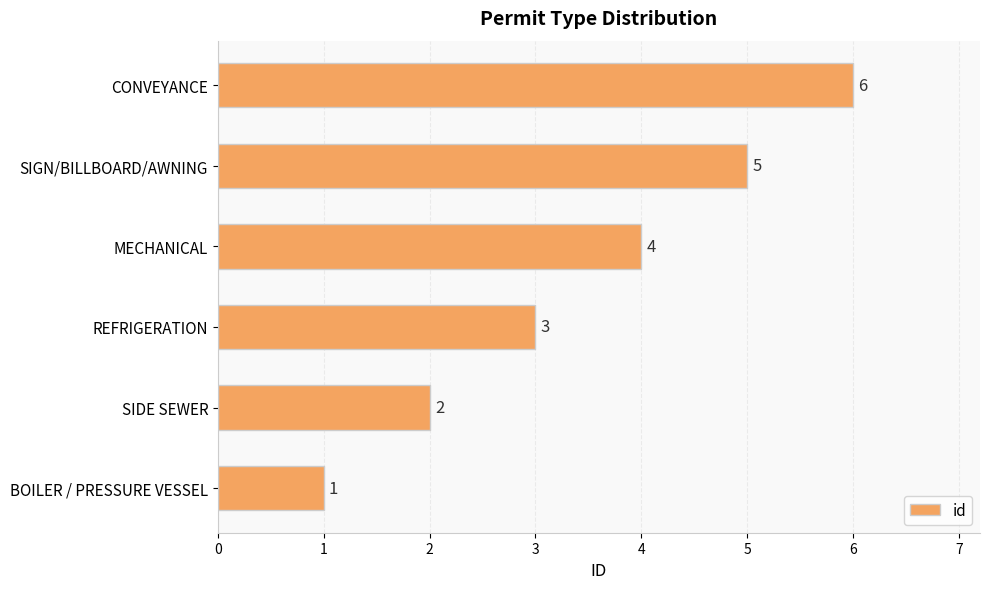

At which label is the value closest to 3?

REFRIGERATION